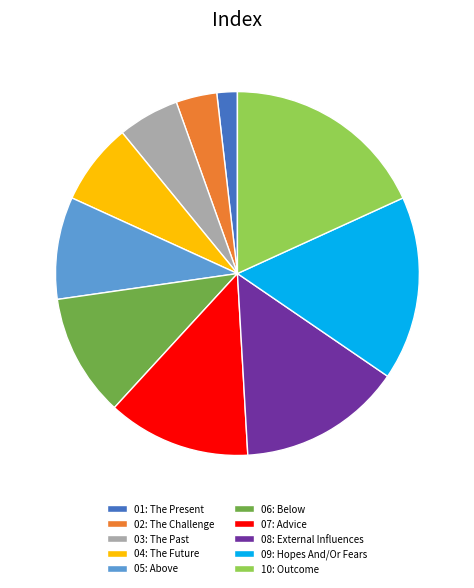

Which category has the biggest portion of the pie?

10: Outcome